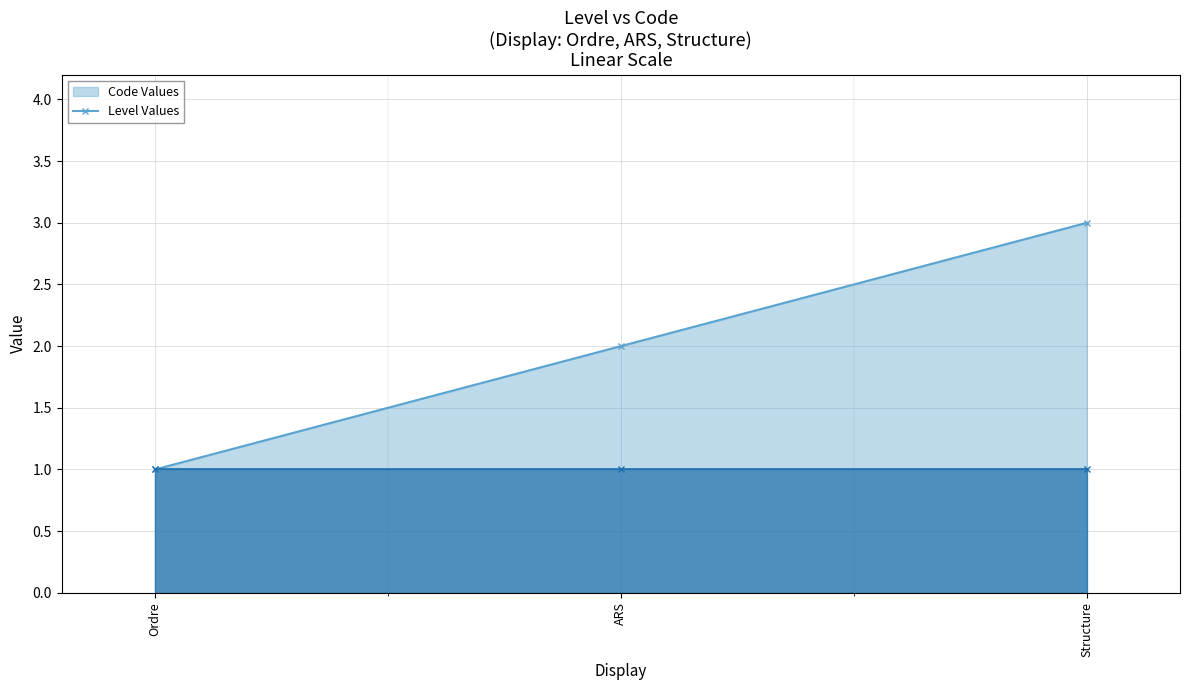

At ARS, list the series in order from smallest to largest.

Level (line), Code (line)